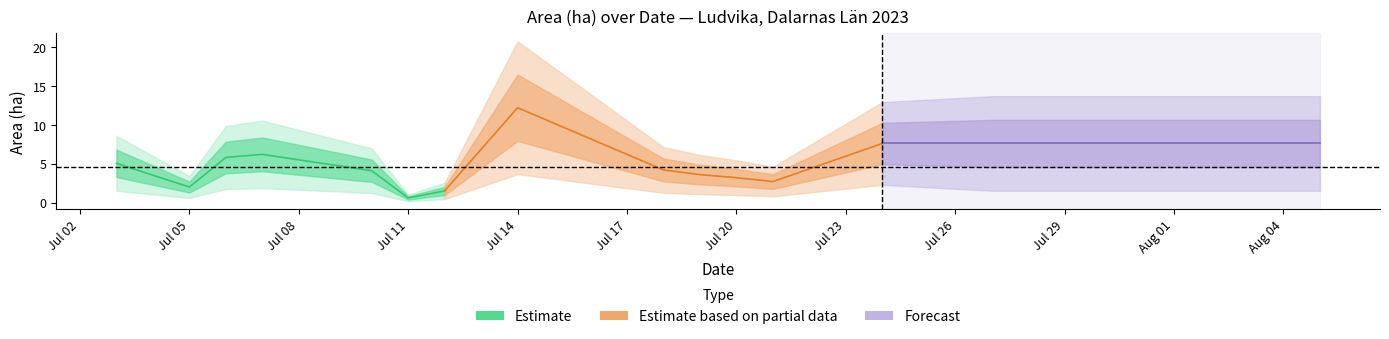

What is the maximum value shown in the chart?

12.2